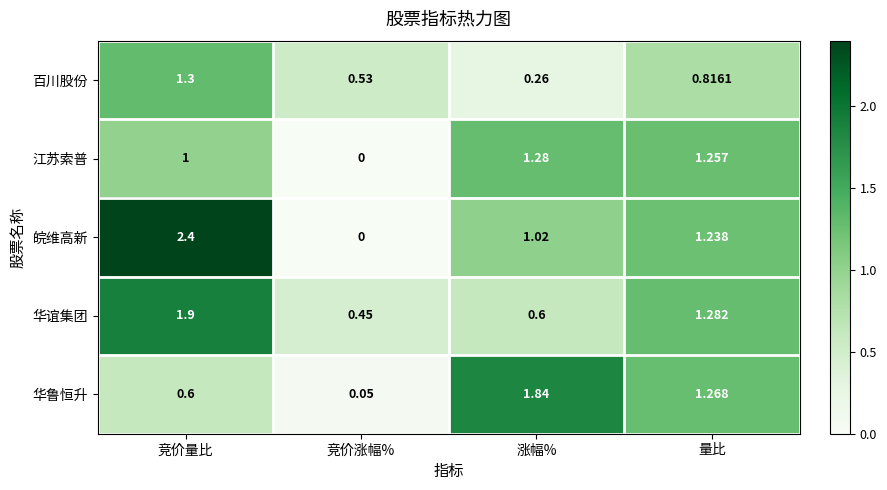

Which label corresponds to the largest value in the chart?

竞价量比